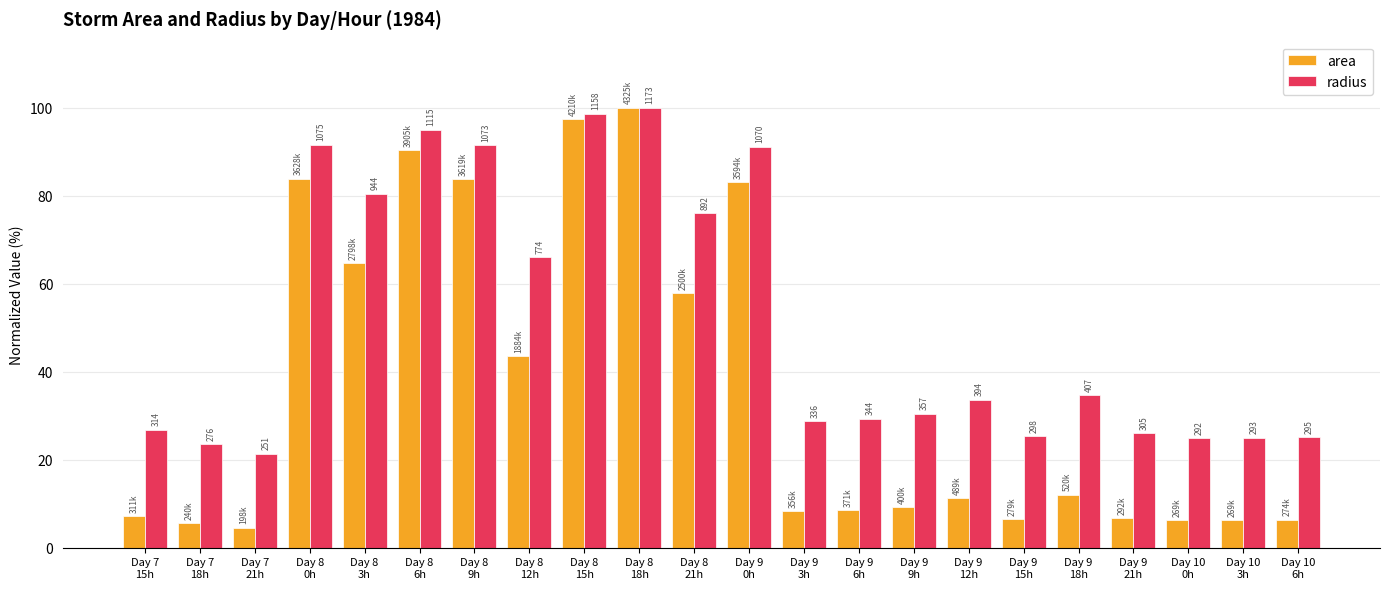

Reading left to right, list all the values displayed in this chart.

area: 7.2	5.5	4.6	83.9	64.7	90.3	83.7	43.6	97.3	100.0	57.8	83.1	8.2	8.6	9.2	11.3	6.4	12.0	6.7	6.2	6.2	6.3
radius: 26.8	23.6	21.4	91.6	80.4	95.0	91.5	66.0	98.7	100.0	76.0	91.2	28.7	29.3	30.4	33.6	25.4	34.7	26.0	24.9	25.0	25.2